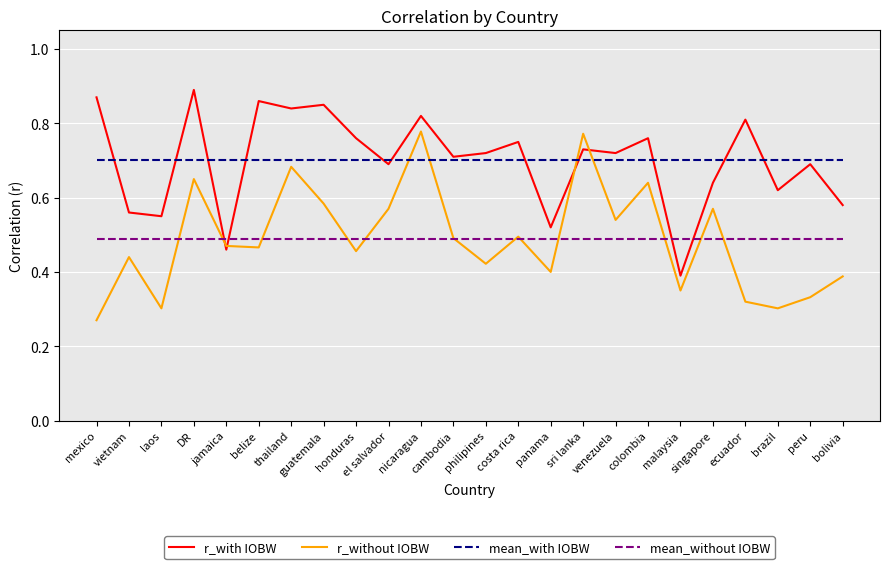

Where do mean_without IOBW and r_without IOBW first cross each other?

laos and DR